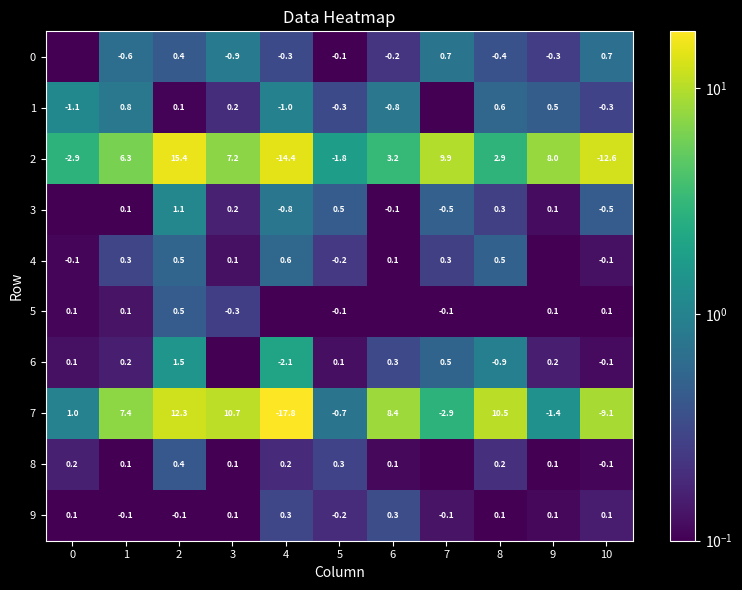

Where is 2 nearest to the value 8?

9